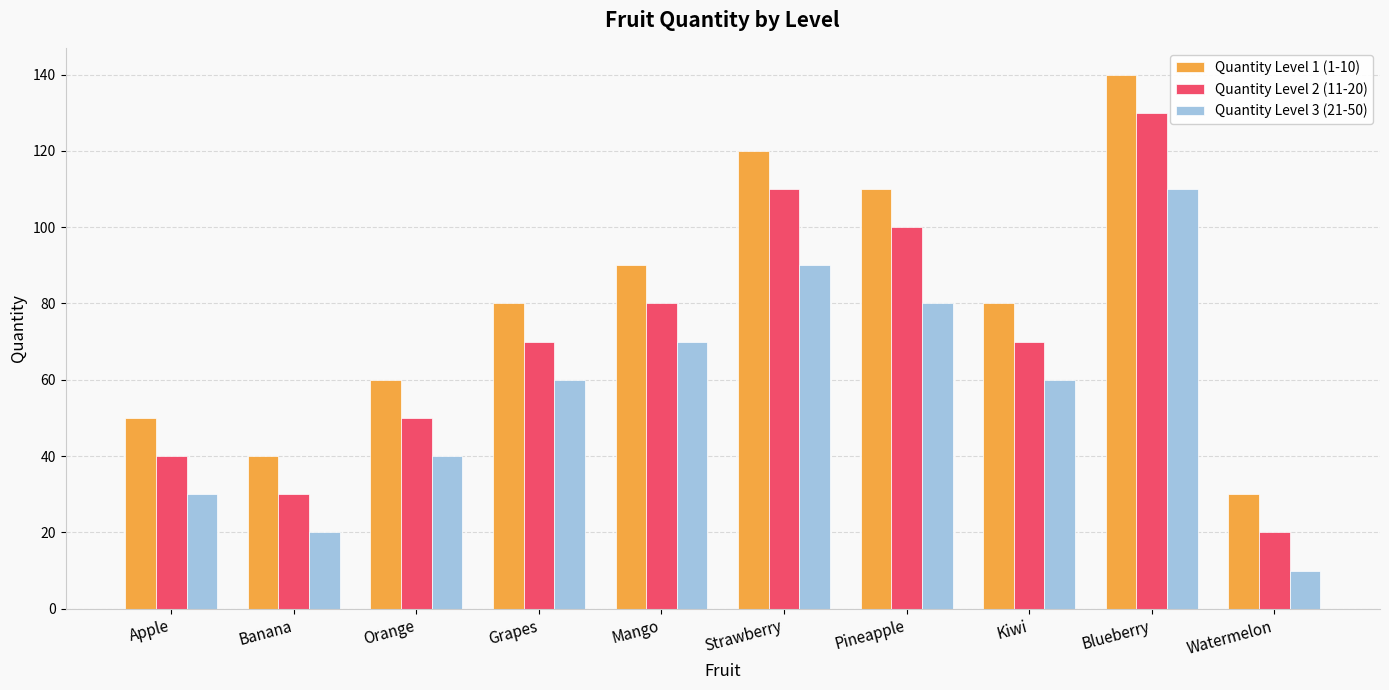

What is the sum of the Quantity Level 2 (11-20) values at Grapes and Banana?

100